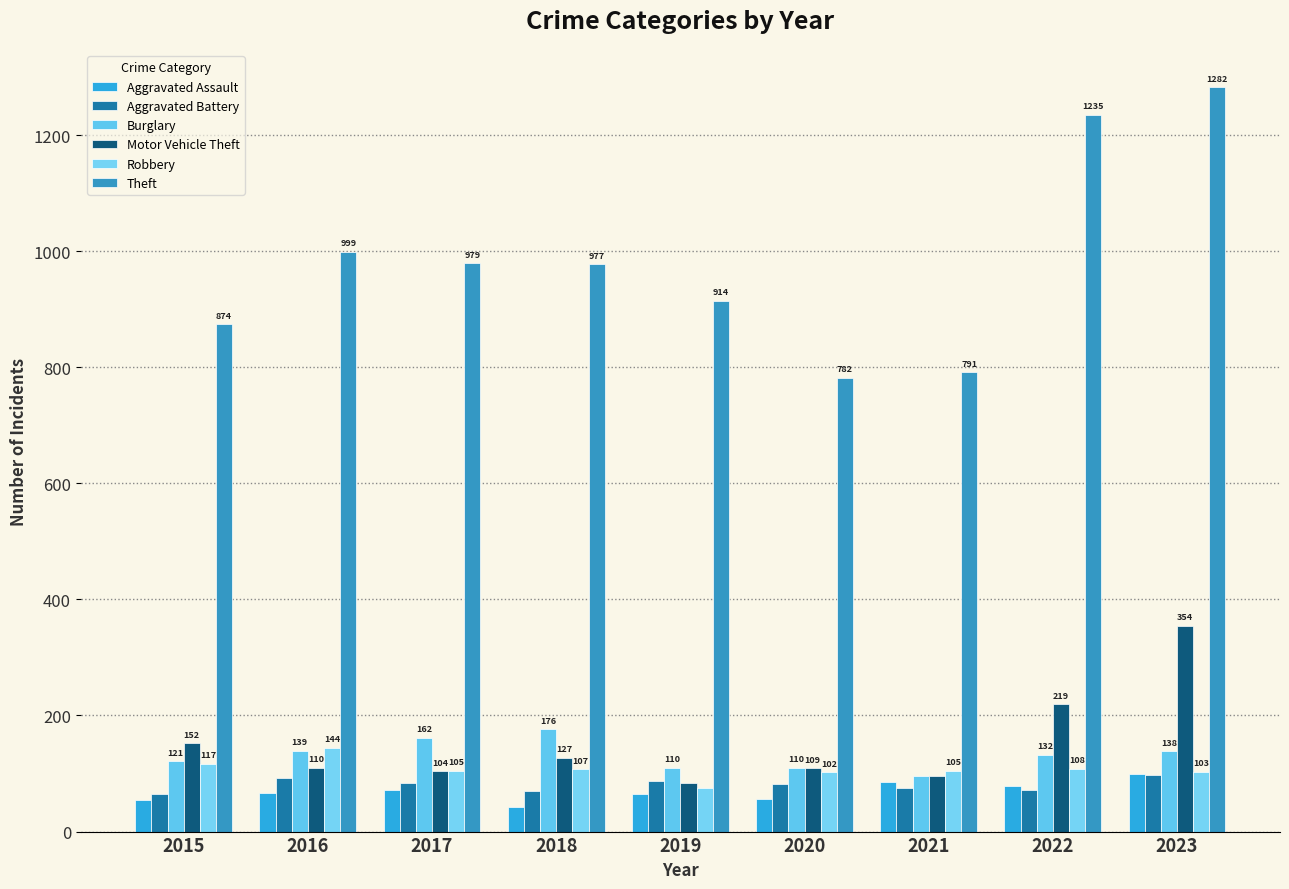

Reading left to right, extract all data points from this chart.

Aggravated Assault: 2015=54	2016=66	2017=72	2018=43	2019=65	2020=56	2021=86	2022=78	2023=100
Aggravated Battery: 2015=64	2016=93	2017=83	2018=70	2019=88	2020=82	2021=75	2022=71	2023=97
Burglary: 2015=121	2016=139	2017=162	2018=176	2019=110	2020=110	2021=95	2022=132	2023=138
Motor Vehicle Theft: 2015=152	2016=110	2017=104	2018=127	2019=84	2020=109	2021=96	2022=219	2023=354
Robbery: 2015=117	2016=144	2017=105	2018=107	2019=75	2020=102	2021=105	2022=108	2023=103
Theft: 2015=874	2016=999	2017=979	2018=977	2019=914	2020=782	2021=791	2022=1235	2023=1282